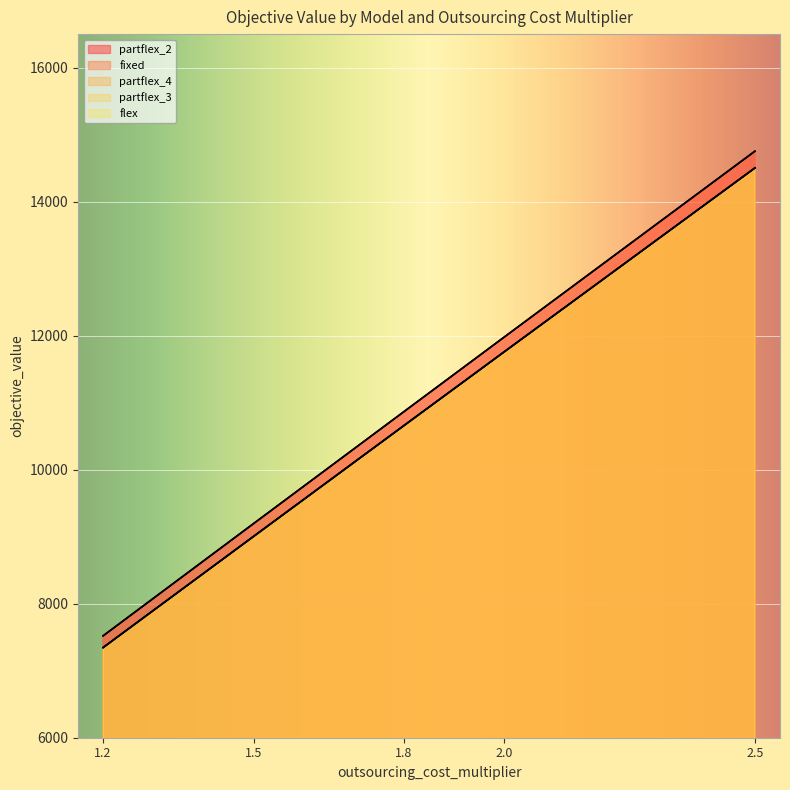

At which label does partflex_3 reach its peak?

2.5